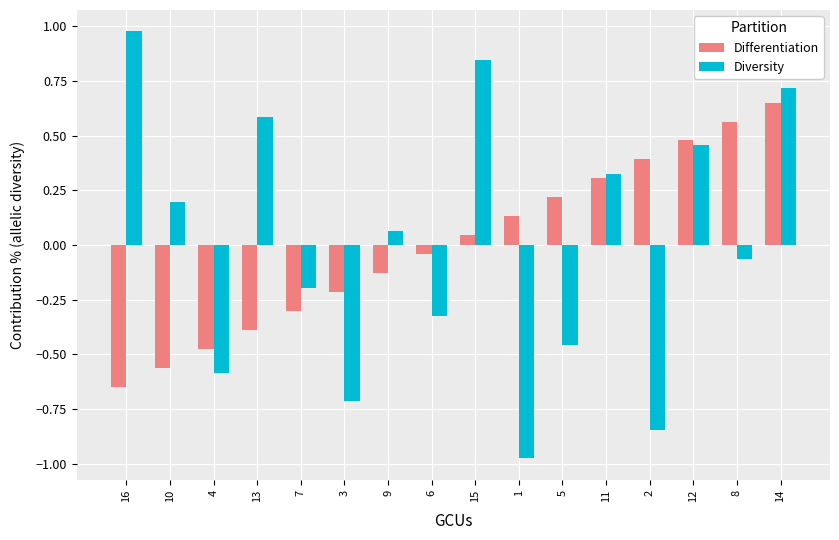

What position from the right is 12?

3